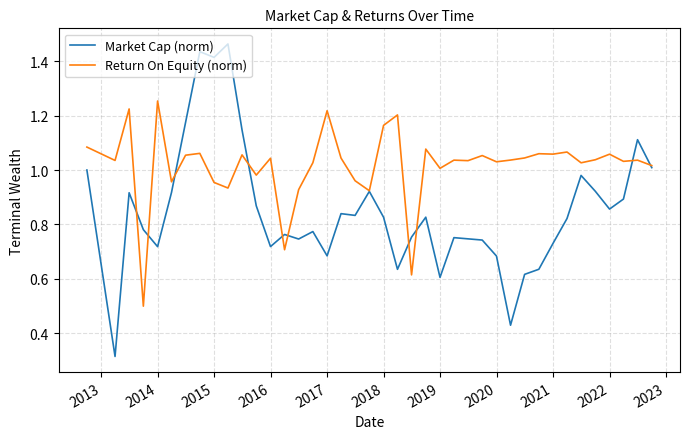

Which series has the widest spread of values?

Market Cap (norm)